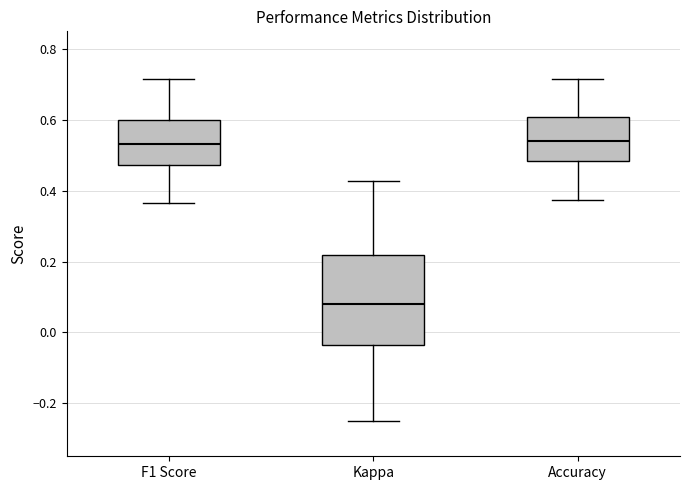

Where does the lower whisker of the box for Kappa end on the y-axis? The values are not printed on the chart, so give them approximately, as read against the axis.

-0.24